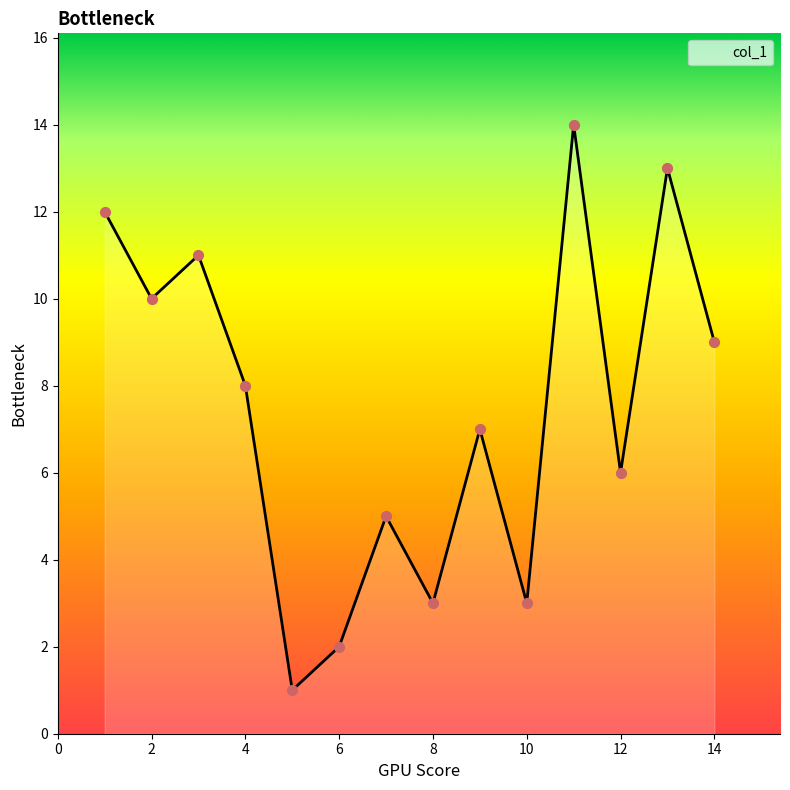

What is the difference between the maximum and minimum values?

13